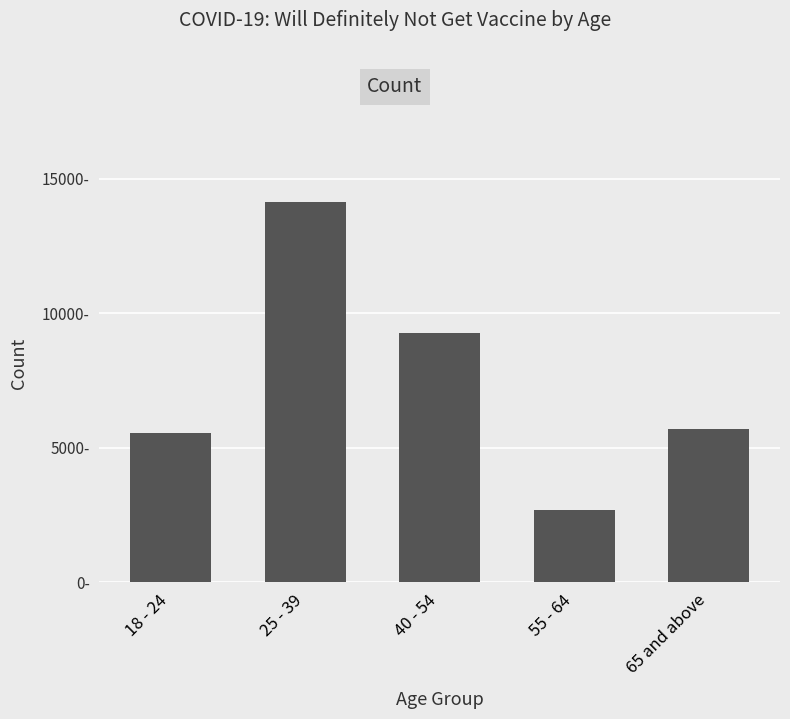

Are the bars horizontal?

No